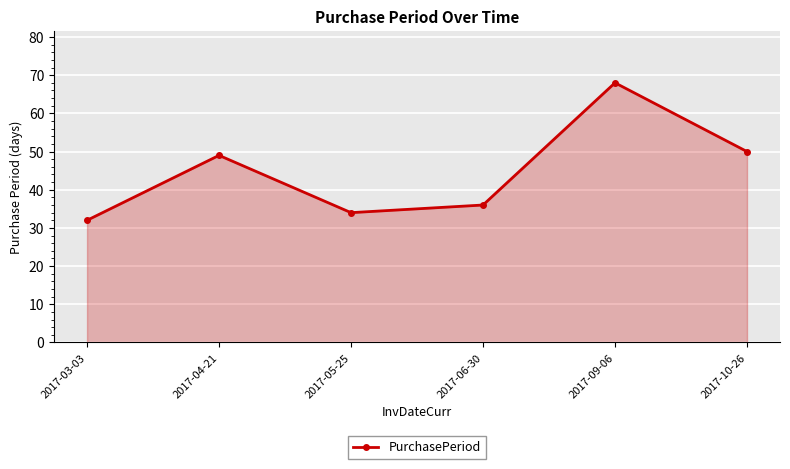

Reading right to left, transcribe all the data shown in this chart.

50	68	36	34	49	32